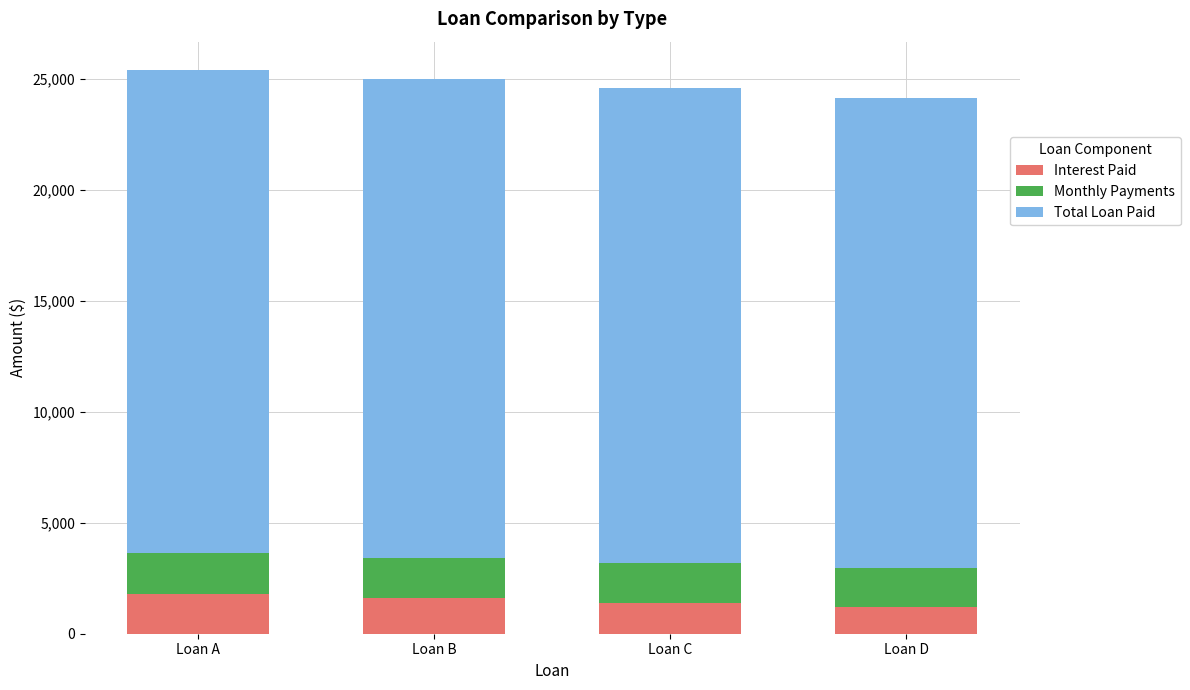

What is the total value across all series at Loan D?

24166.7